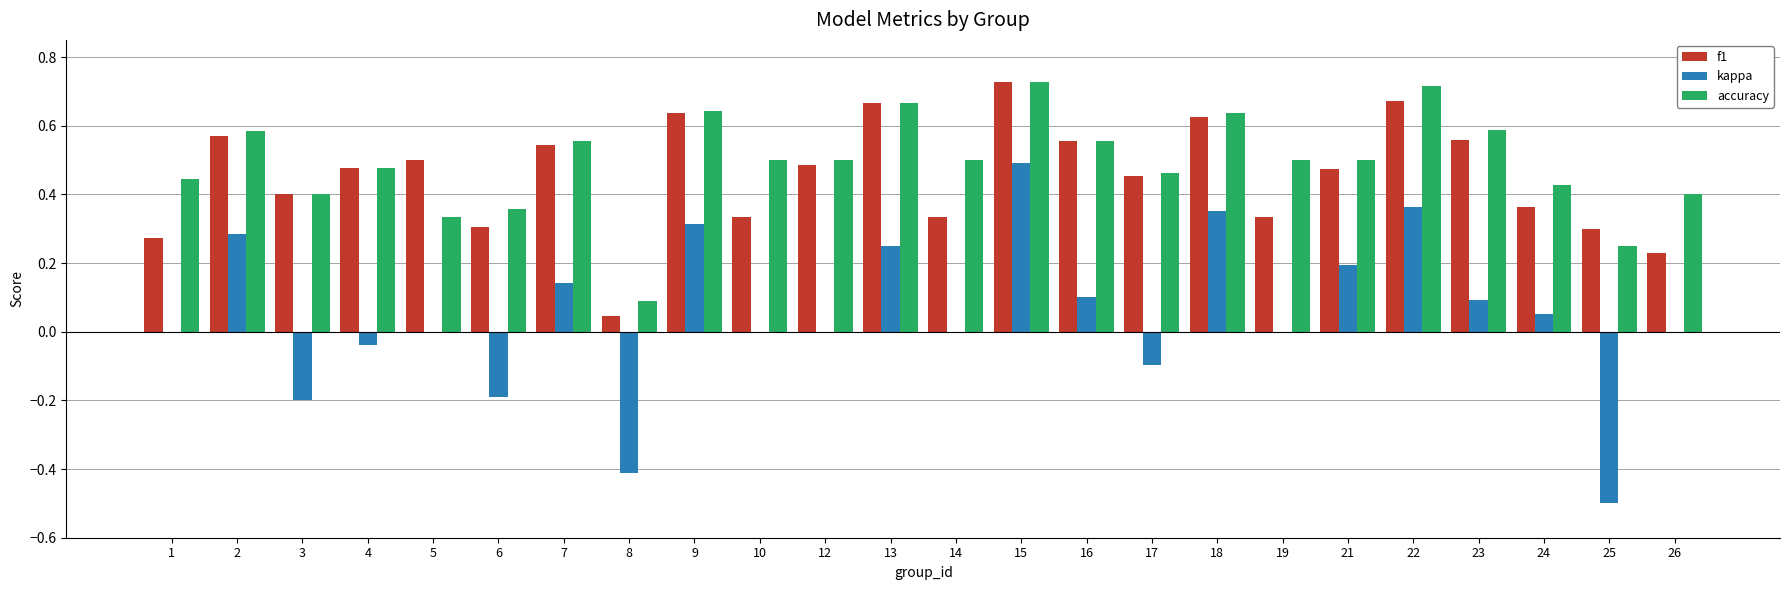

What is the sum of all accuracy values?

11.8